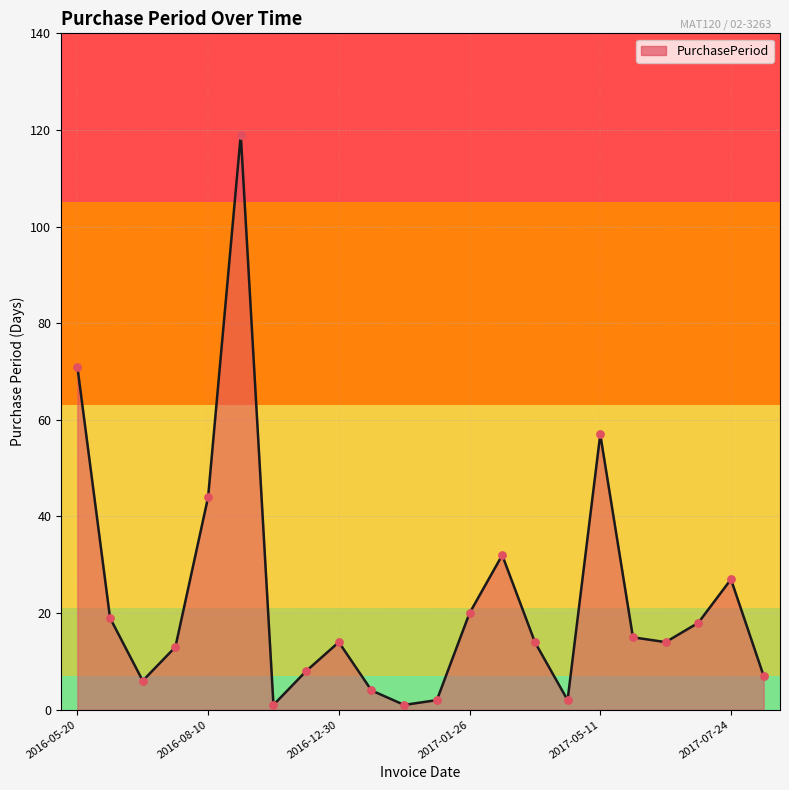

What is the difference between the maximum and minimum values?

118